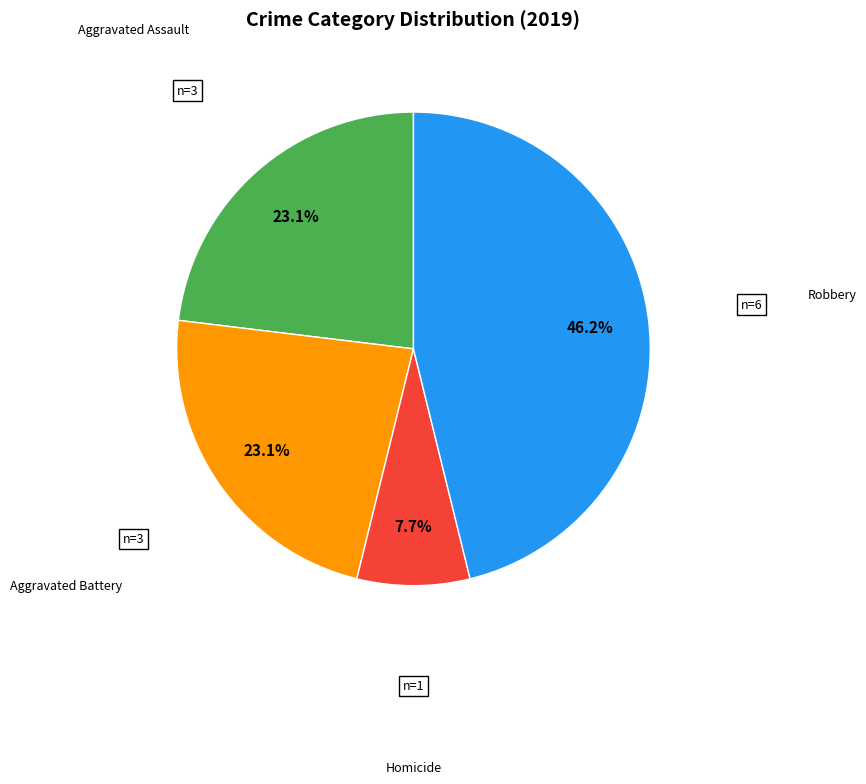

Does any single category account for the majority?

No